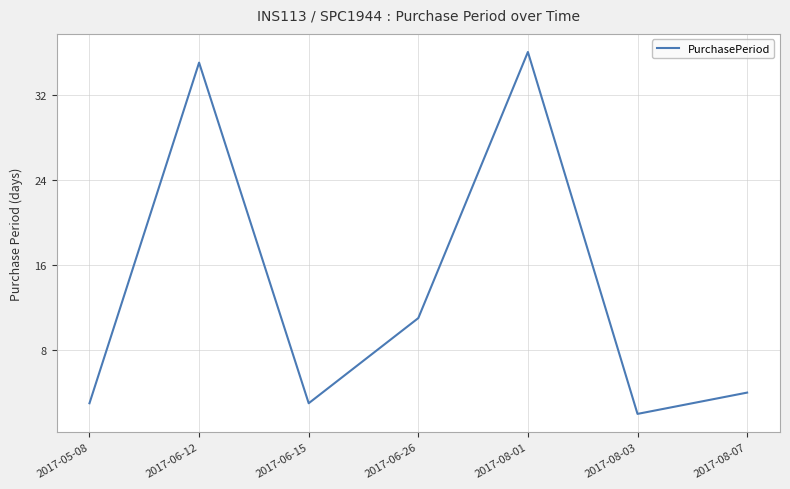

How many lines are shown in the chart?

1